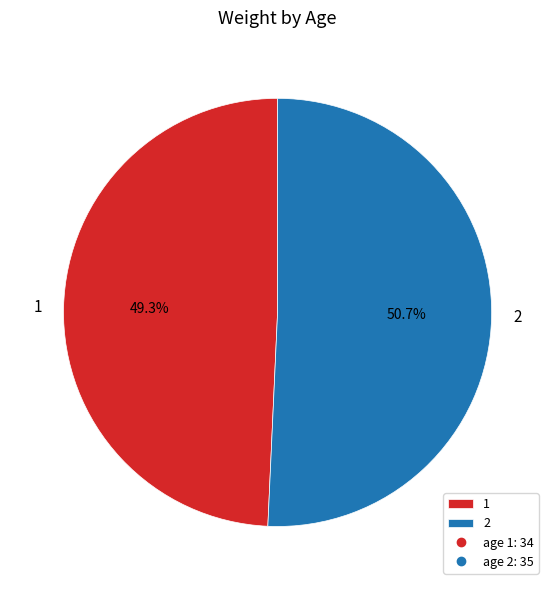

What is the smallest slice in the pie chart?

1